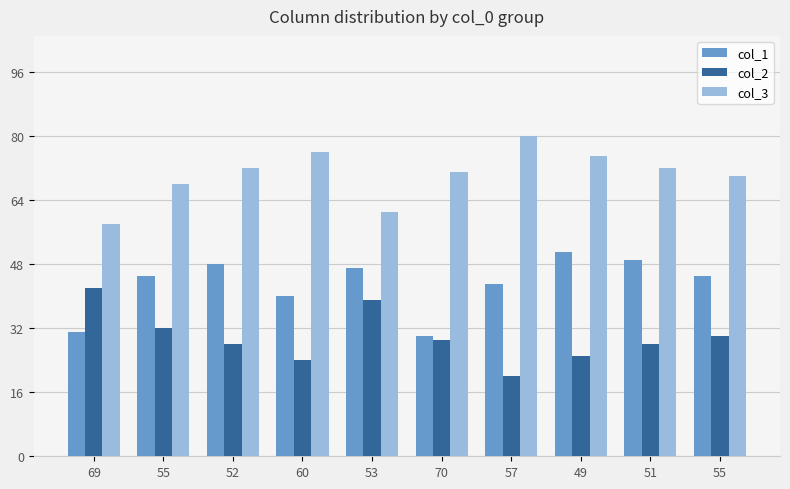

How many groups of bars are there?

10